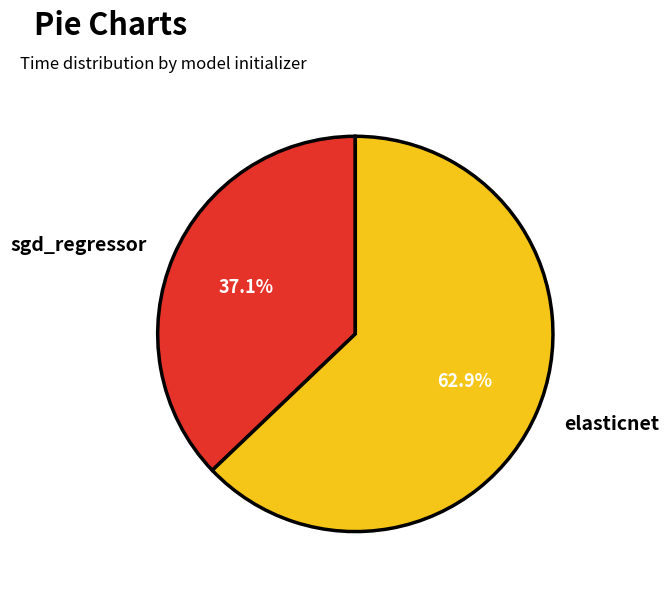

The elasticnet slice represents 63% of the pie. True or false?

True